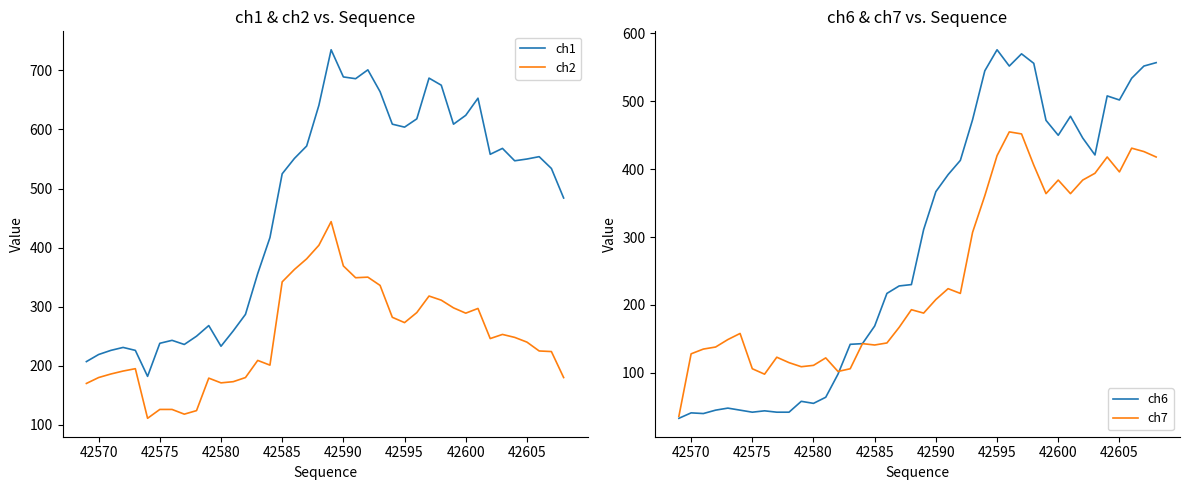

How many data points in ch1 are above 550?

19